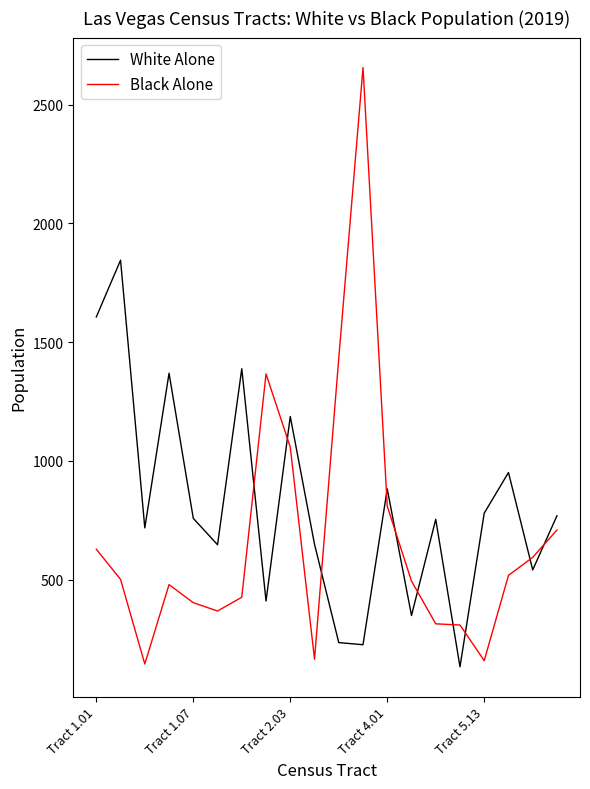

How many times do Black Alone and White Alone cross each other?

10